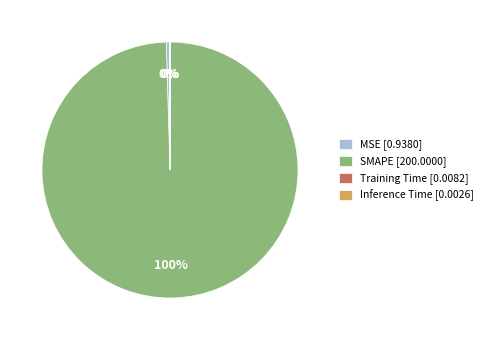

Does any single category account for the majority?

Yes